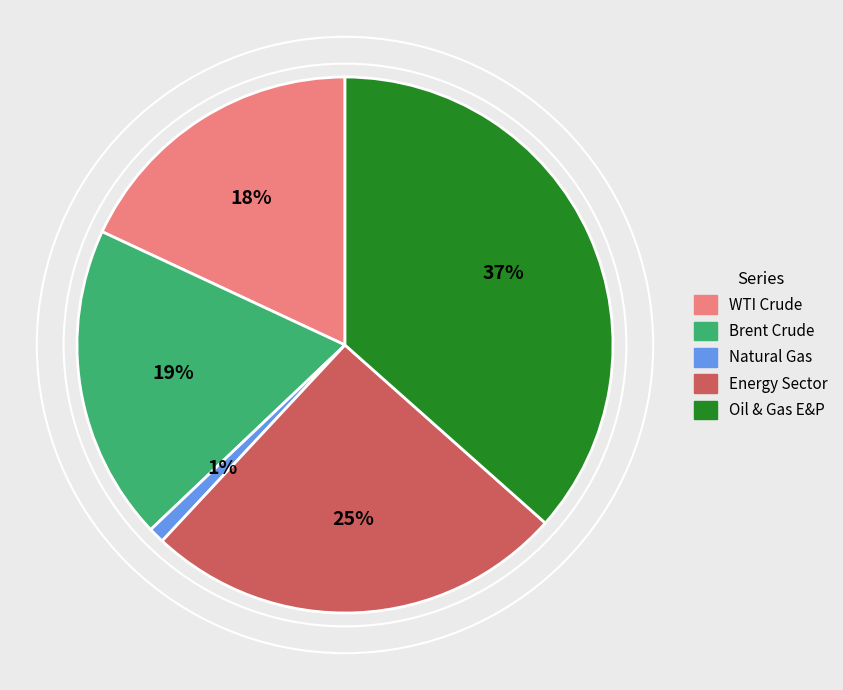

Approximately how many times larger is the value at WTI Crude compared to Energy Sector?

0.7